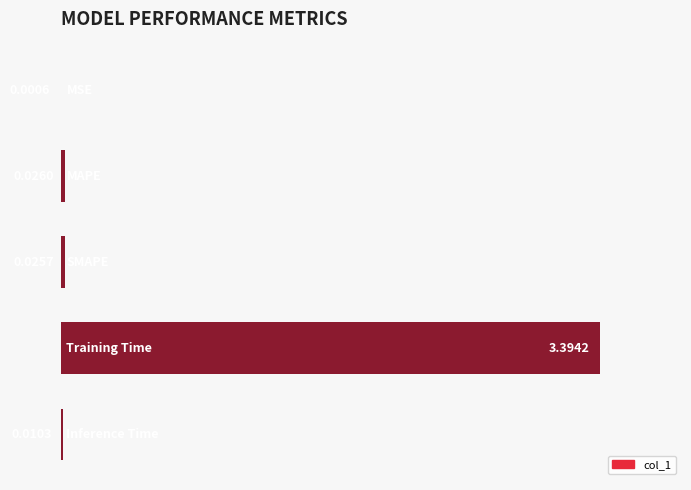

How many distinct data groups are displayed?

1